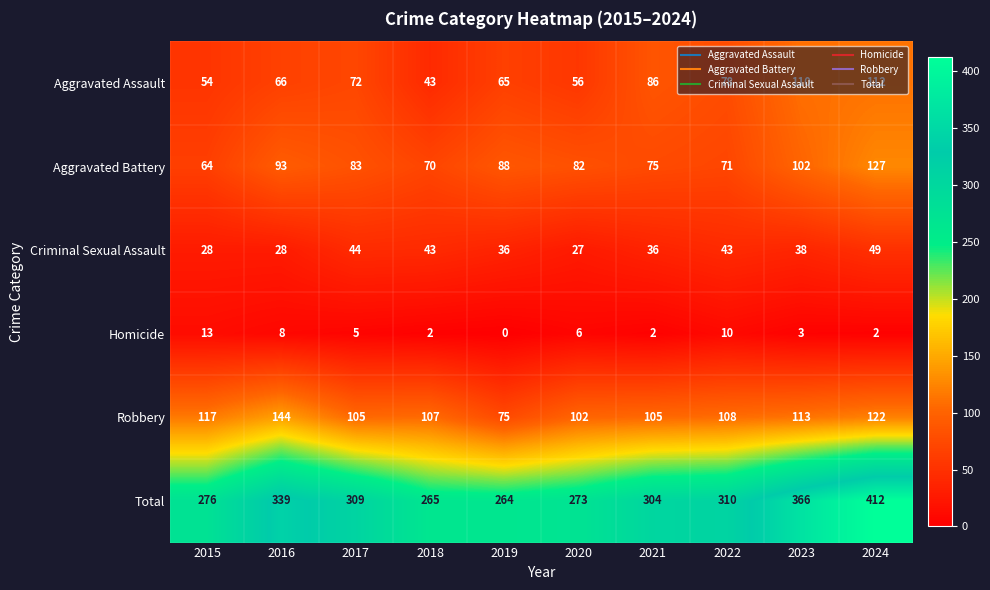

What is the difference between the Criminal Sexual Assault values at 2016 and 2018?

15